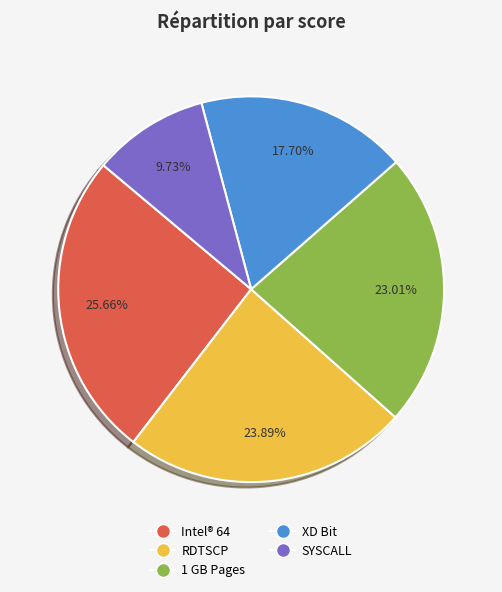

What is the largest slice in the pie chart?

Intel® 64